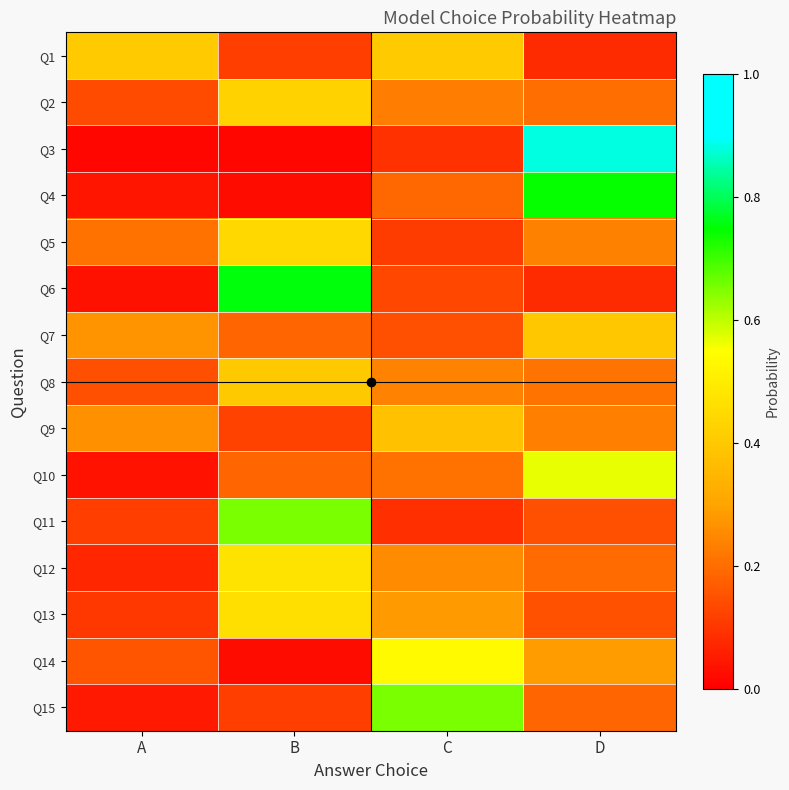

Rank the series by their maximum value, from highest to lowest.

Q3, Q6, Q4, Q11, Q15, Q10, Q14, Q12, Q13, Q5, Q2, Q1, Q8, Q7, Q9